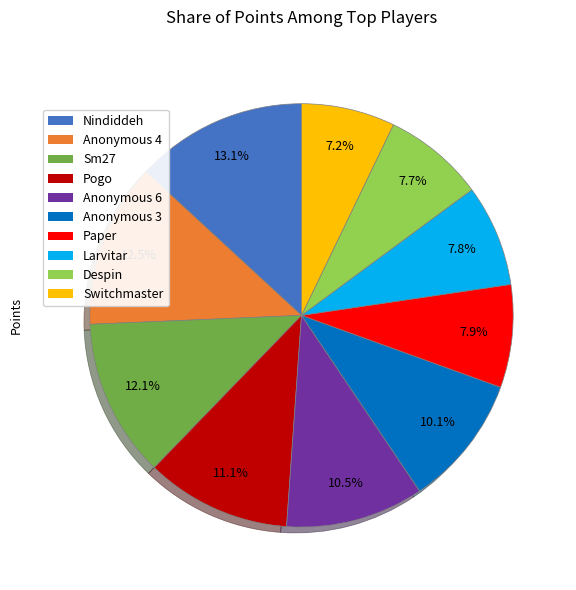

What is the smallest slice in the pie chart?

Switchmaster